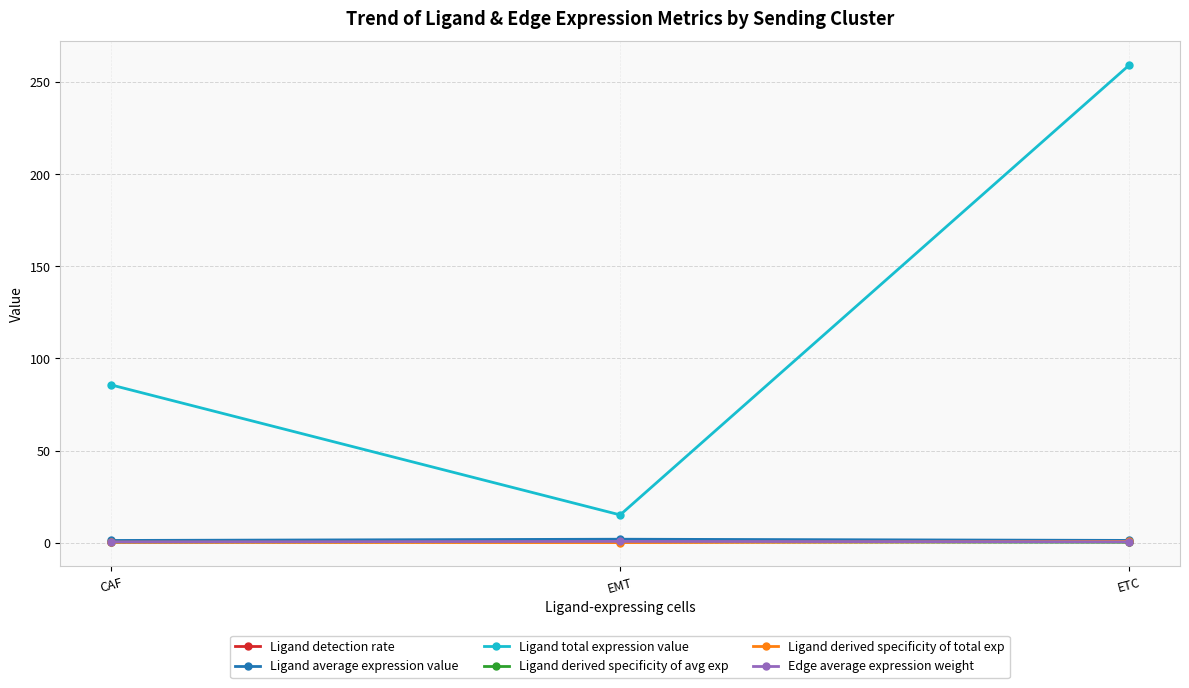

The value of Ligand total expression value at CAF is 111.7. True or false?

False